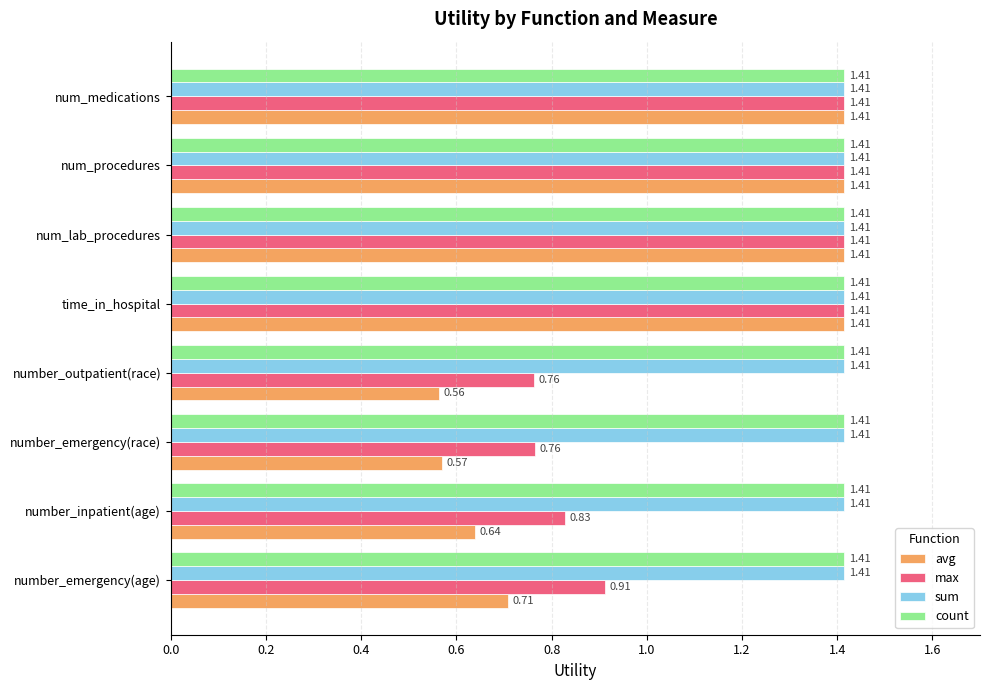

Between number_inpatient(age) and num_lab_procedures, which series saw the biggest shift?

avg